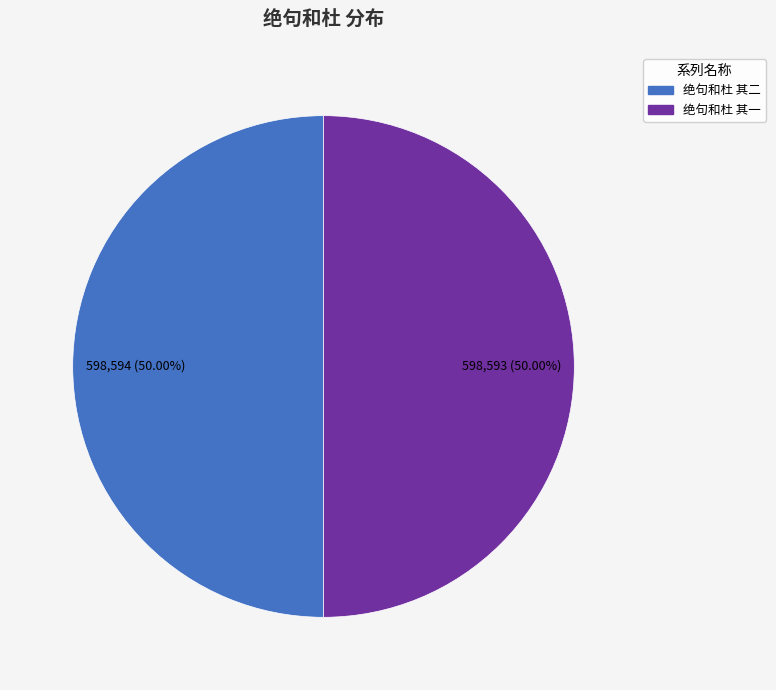

How many slices are in this pie chart?

2